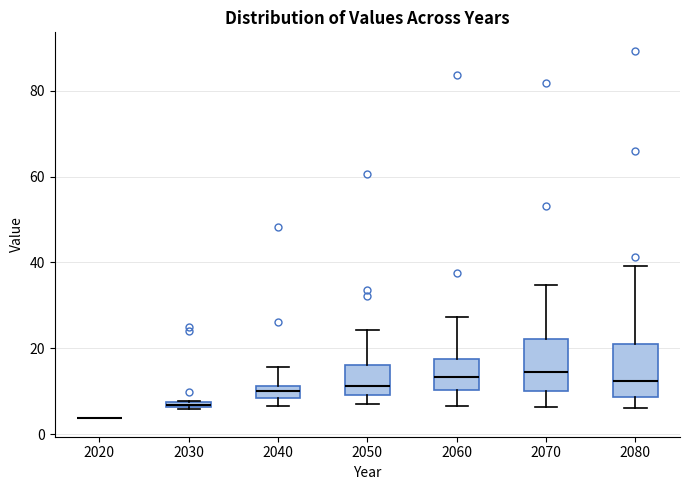

Where does the lower whisker of the box at x = 2070 end on the y-axis? The values are not printed on the chart, so give them approximately, as read against the axis.

6